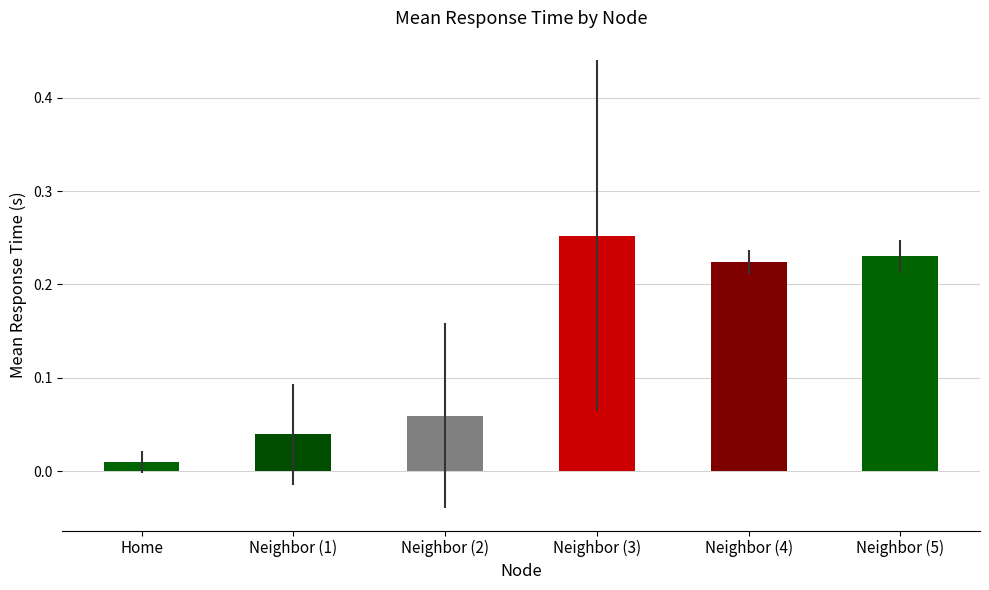

Which label corresponds to the smallest value in the chart?

Home